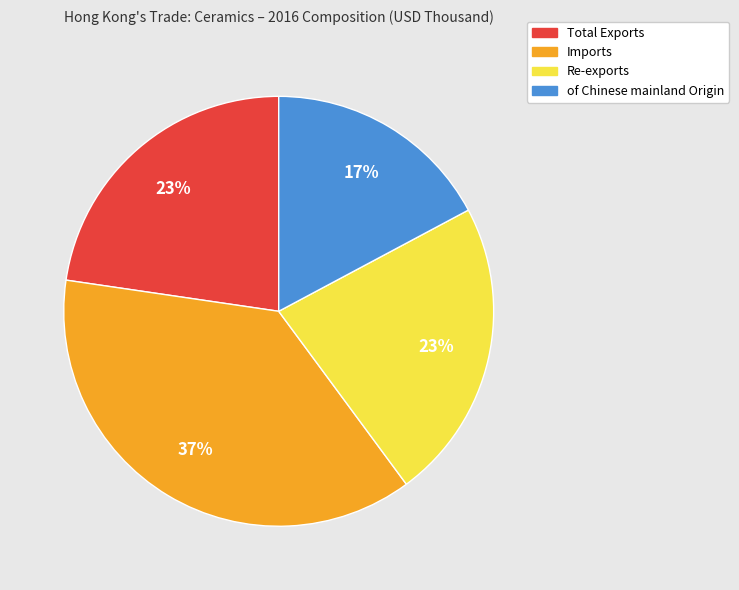

To the nearest percent, what portion does Imports represent?

37%